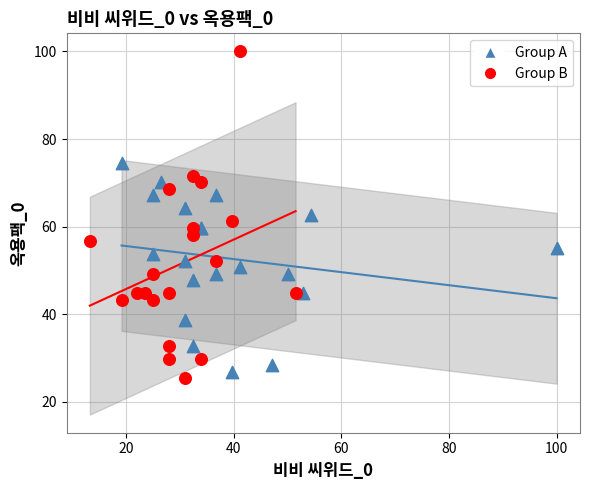

Which series contains the highest Y value?

Group B